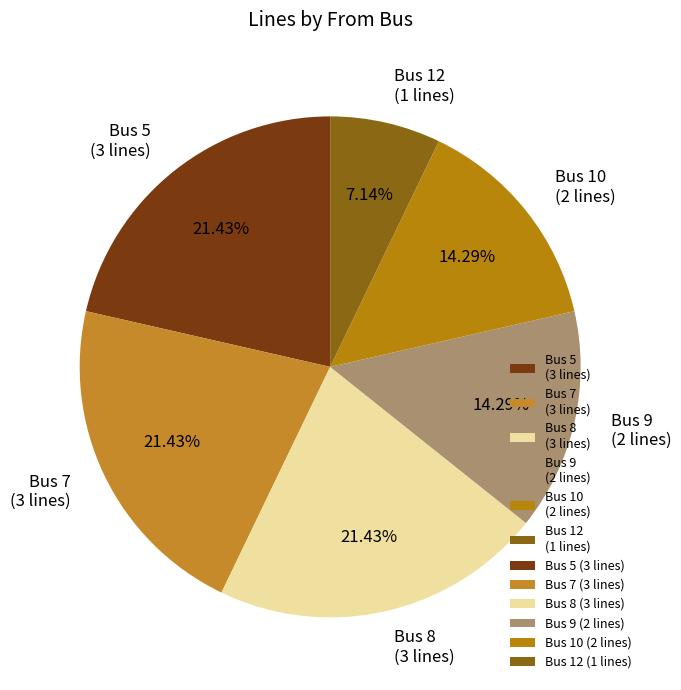

How many segments does this pie chart have?

6